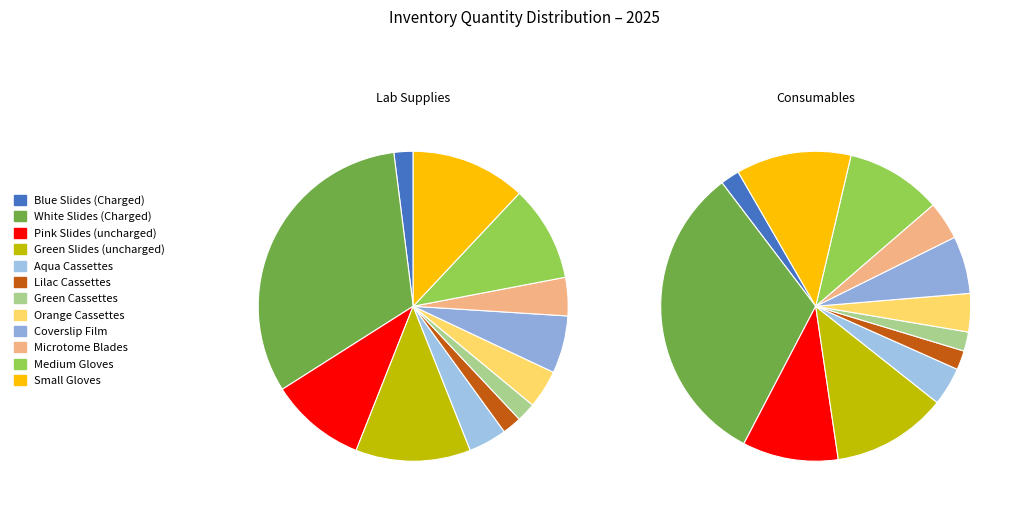

What is the ratio of the value at Microtome Blades to the value at White Slides (Charged)?

0.1